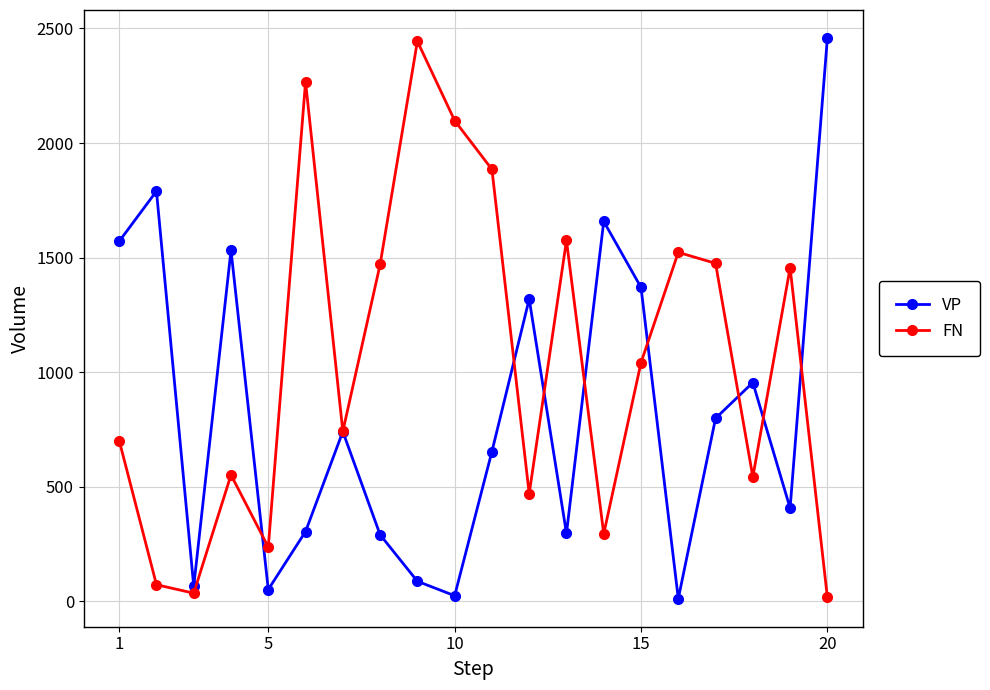

List the series in order of their overall mean, highest first.

FN, VP